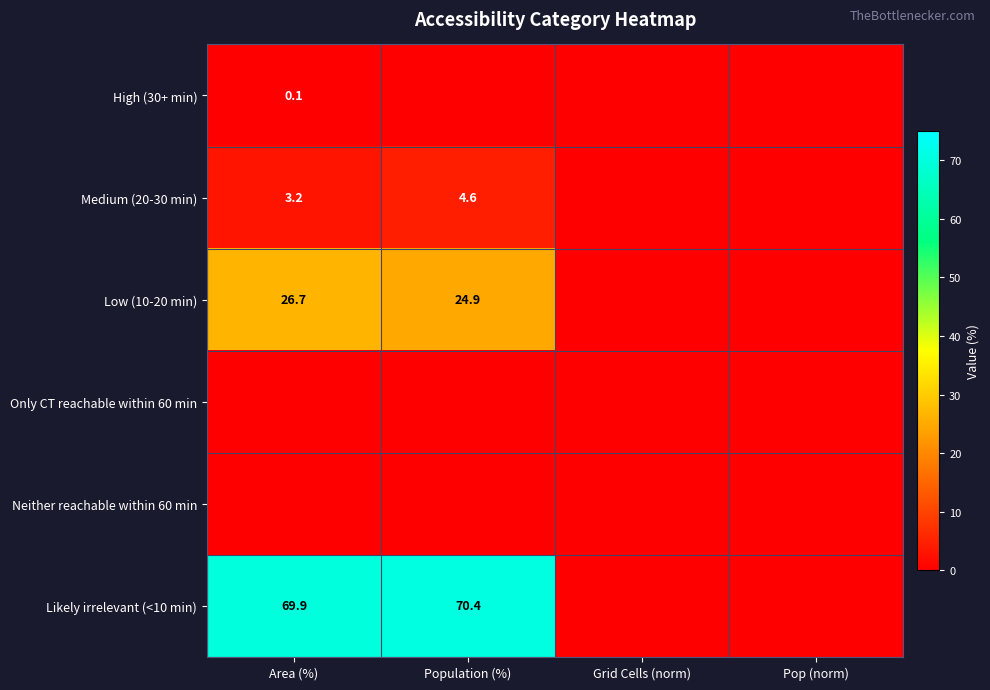

The Likely irrelevant (<10 min) series shows 47.3 at Area (%). True or false?

False